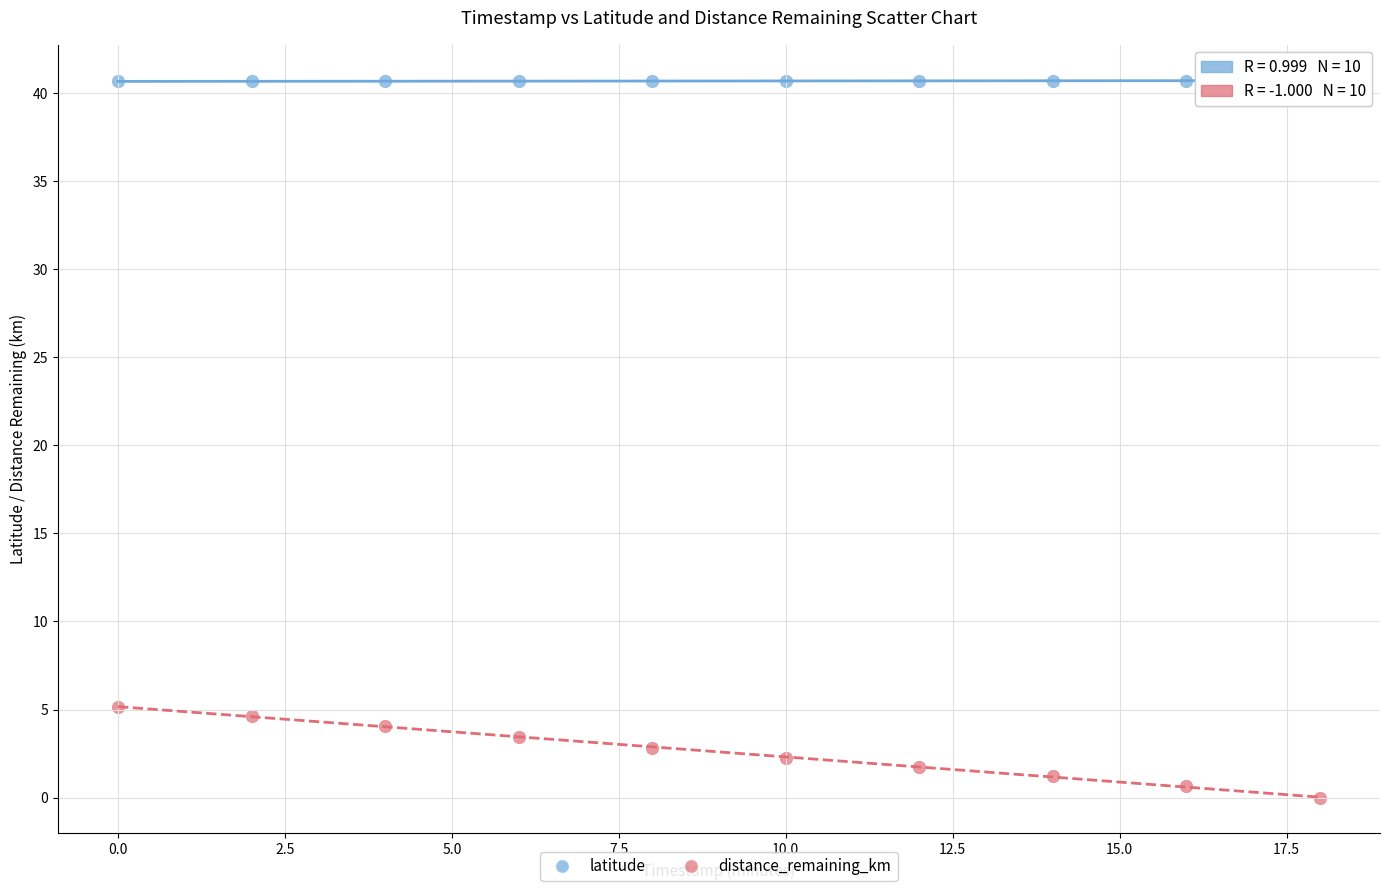

Across all series, what Y value is closest to 20?

5.2